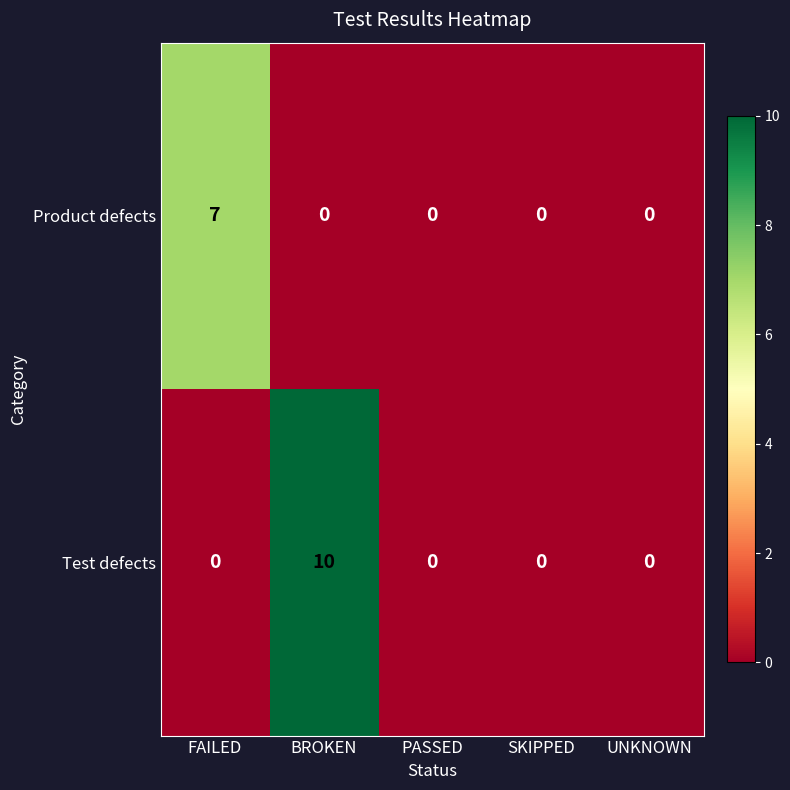

What is the sum of all Product defects values?

7